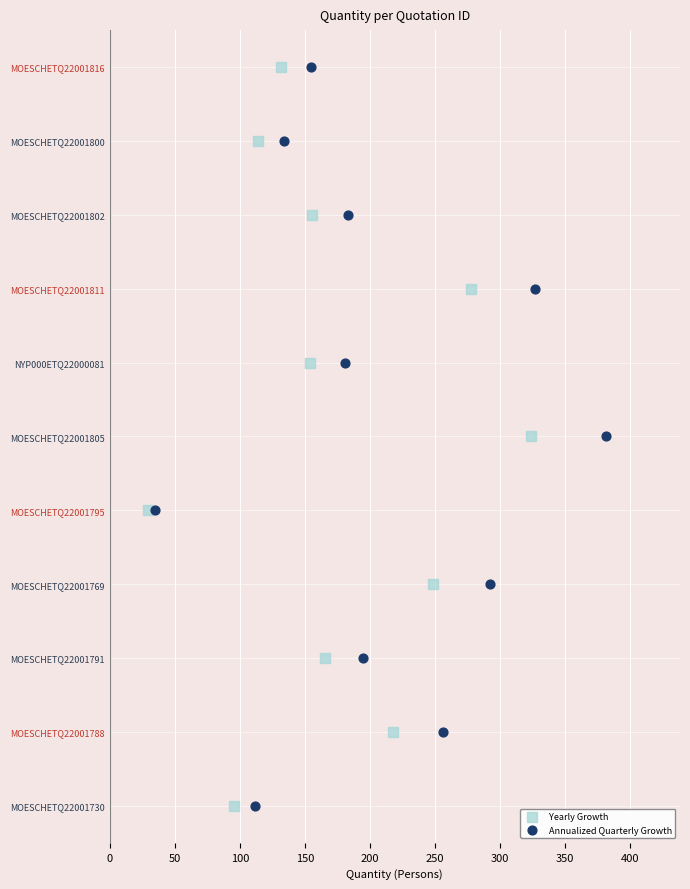

What are all the series names shown in the legend?

Yearly Growth, Annualized Quarterly Growth